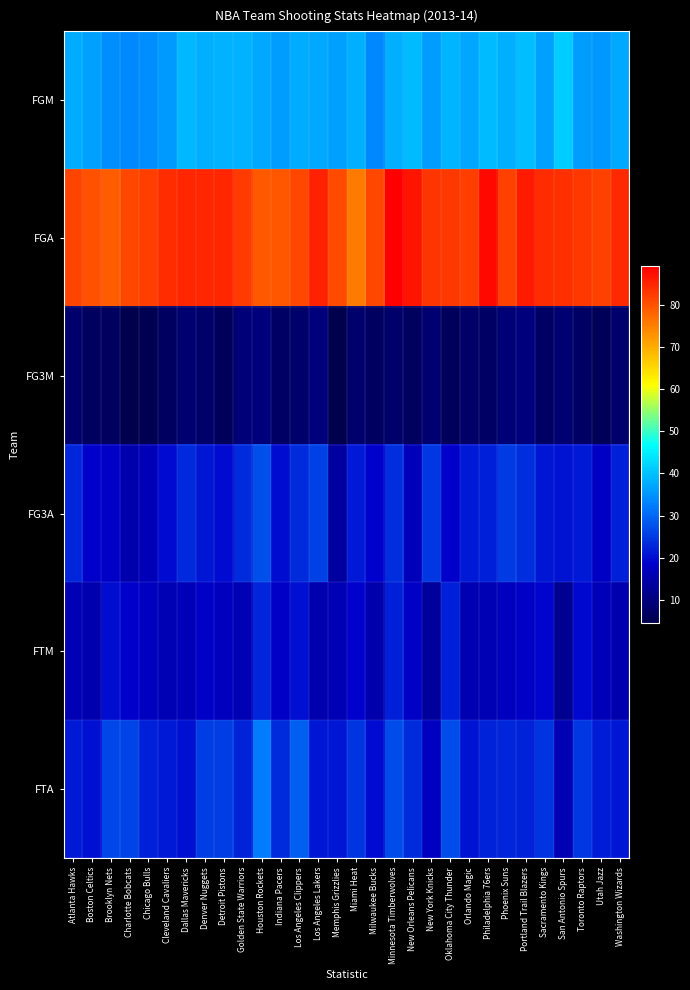

Reading left to right, extract all data points from this chart.

FGM: Atlanta Hawks=37.6	Boston Celtics=36.3	Brooklyn Nets=34.4	Charlotte Bobcats=33.7	Chicago Bulls=34.5	Cleveland Cavaliers=35.8	Dallas Mavericks=38.9	Denver Nuggets=38.1	Detroit Pistons=38.2	Golden State Warriors=38.5	Houston Rockets=37.5	Indiana Pacers=36.1	Los Angeles Clippers=37.6	Los Angeles Lakers=37.5	Memphis Grizzlies=36.4	Miami Heat=38.1	Milwaukee Bucks=33.8	Minnesota Timberwolves=37.9	New Orleans Pelicans=39.2	New York Knicks=36.0	Oklahoma City Thunder=38.8	Orlando Magic=37.0	Philadelphia 76ers=39.3	Phoenix Suns=38.1	Portland Trail Blazers=39.7	Sacramento Kings=36.5	San Antonio Spurs=41.4	Toronto Raptors=35.9	Utah Jazz=35.5	Washington Wizards=37.2
FGA: Atlanta Hawks=81.5	Boston Celtics=80.1	Brooklyn Nets=78.7	Charlotte Bobcats=81.1	Chicago Bulls=82.0	Cleveland Cavaliers=84.0	Dallas Mavericks=84.8	Denver Nuggets=84.8	Detroit Pistons=84.6	Golden State Warriors=82.4	Houston Rockets=79.1	Indiana Pacers=79.5	Los Angeles Clippers=81.0	Los Angeles Lakers=85.3	Memphis Grizzlies=80.7	Miami Heat=75.3	Milwaukee Bucks=81.2	Minnesota Timberwolves=89.2	New Orleans Pelicans=86.7	New York Knicks=83.2	Oklahoma City Thunder=82.9	Orlando Magic=82.2	Philadelphia 76ers=88.1	Phoenix Suns=81.7	Portland Trail Blazers=86.0	Sacramento Kings=84.2	San Antonio Spurs=83.7	Toronto Raptors=82.7	Utah Jazz=81.8	Washington Wizards=84.4
FG3M: Atlanta Hawks=8.3	Boston Celtics=6.6	Brooklyn Nets=6.4	Charlotte Bobcats=4.4	Chicago Bulls=5.3	Cleveland Cavaliers=6.9	Dallas Mavericks=8.7	Denver Nuggets=7.8	Detroit Pistons=6.2	Golden State Warriors=9.7	Houston Rockets=9.9	Indiana Pacers=7.3	Los Angeles Clippers=7.8	Los Angeles Lakers=10.0	Memphis Grizzlies=4.7	Miami Heat=8.2	Milwaukee Bucks=6.8	Minnesota Timberwolves=8.0	New Orleans Pelicans=6.6	New York Knicks=8.6	Oklahoma City Thunder=6.3	Orlando Magic=7.7	Philadelphia 76ers=7.2	Phoenix Suns=9.3	Portland Trail Blazers=10.0	Sacramento Kings=7.1	San Antonio Spurs=8.4	Toronto Raptors=7.3	Utah Jazz=6.0	Washington Wizards=8.3
FG3A: Atlanta Hawks=22.8	Boston Celtics=18.5	Brooklyn Nets=18.3	Charlotte Bobcats=15.2	Chicago Bulls=16.4	Cleveland Cavaliers=19.7	Dallas Mavericks=23.0	Denver Nuggets=21.0	Detroit Pistons=19.8	Golden State Warriors=23.5	Houston Rockets=27.4	Indiana Pacers=20.0	Los Angeles Clippers=23.6	Los Angeles Lakers=25.7	Memphis Grizzlies=13.8	Miami Heat=21.3	Milwaukee Bucks=18.8	Minnesota Timberwolves=23.8	New Orleans Pelicans=16.8	New York Knicks=24.8	Oklahoma City Thunder=18.6	Orlando Magic=21.6	Philadelphia 76ers=22.1	Phoenix Suns=25.1	Portland Trail Blazers=23.9	Sacramento Kings=21.2	San Antonio Spurs=20.9	Toronto Raptors=21.5	Utah Jazz=17.7	Washington Wizards=22.0
FTM: Atlanta Hawks=16.1	Boston Celtics=15.6	Brooklyn Nets=20.0	Charlotte Bobcats=18.6	Chicago Bulls=17.4	Cleveland Cavaliers=16.0	Dallas Mavericks=16.5	Denver Nuggets=18.1	Detroit Pistons=17.0	Golden State Warriors=16.3	Houston Rockets=22.7	Indiana Pacers=18.3	Los Angeles Clippers=20.6	Los Angeles Lakers=15.5	Memphis Grizzlies=16.2	Miami Heat=18.7	Milwaukee Bucks=15.3	Minnesota Timberwolves=22.0	New Orleans Pelicans=18.3	New York Knicks=13.6	Oklahoma City Thunder=22.0	Orlando Magic=15.9	Philadelphia 76ers=16.0	Phoenix Suns=17.0	Portland Trail Blazers=18.3	Sacramento Kings=19.1	San Antonio Spurs=12.2	Toronto Raptors=19.5	Utah Jazz=16.4	Washington Wizards=15.4
FTA: Atlanta Hawks=21.5	Boston Celtics=20.4	Brooklyn Nets=26.3	Charlotte Bobcats=26.1	Chicago Bulls=22.2	Cleveland Cavaliers=21.4	Dallas Mavericks=20.5	Denver Nuggets=25.5	Detroit Pistons=25.3	Golden State Warriors=22.3	Houston Rockets=32.3	Indiana Pacers=23.3	Los Angeles Clippers=29.1	Los Angeles Lakers=21.2	Memphis Grizzlies=21.1	Miami Heat=24.5	Milwaukee Bucks=19.8	Minnesota Timberwolves=27.1	New Orleans Pelicans=23.5	New York Knicks=17.4	Oklahoma City Thunder=27.0	Orlando Magic=20.7	Philadelphia 76ers=22.6	Phoenix Suns=22.7	Portland Trail Blazers=22.5	Sacramento Kings=24.3	San Antonio Spurs=16.0	Toronto Raptors=24.9	Utah Jazz=21.9	Washington Wizards=21.0